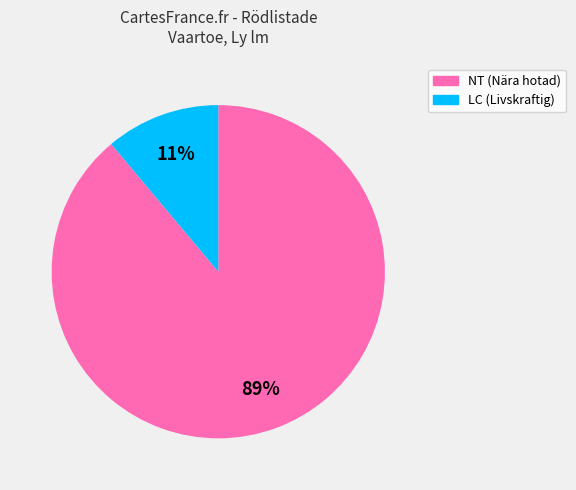

Does any single category account for the majority?

Yes